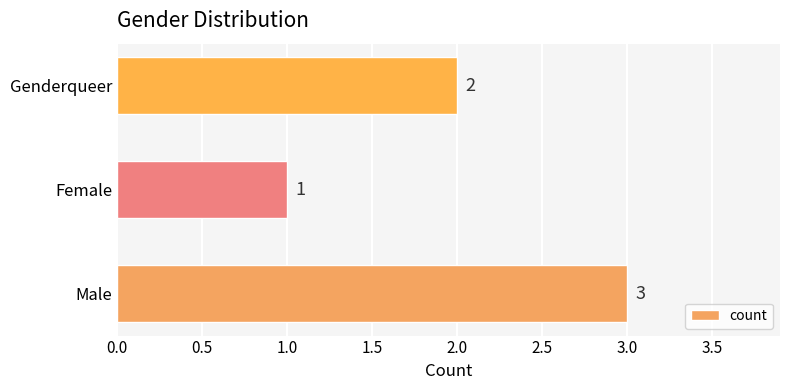

What is the smallest value displayed?

1